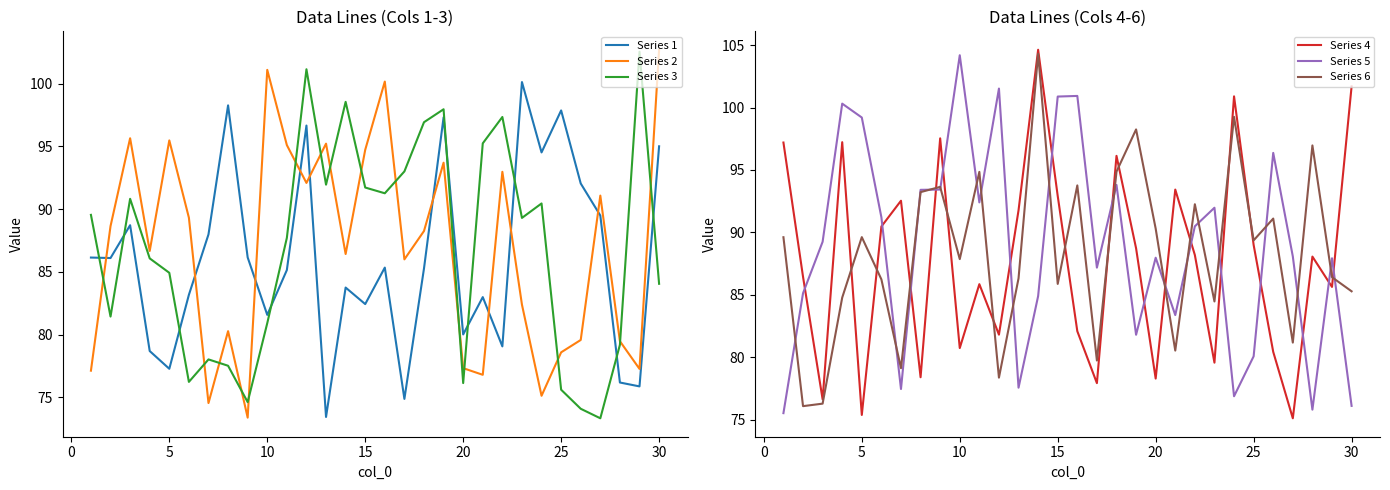

True or false: Series 5 has a value of 100.9 at 15.

True